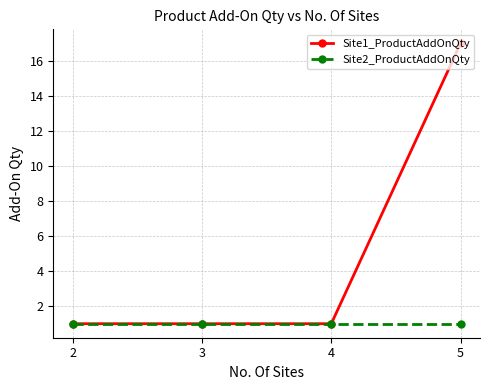

True or false: Site1_ProductAddOnQty has more than 2 interior local peaks.

False